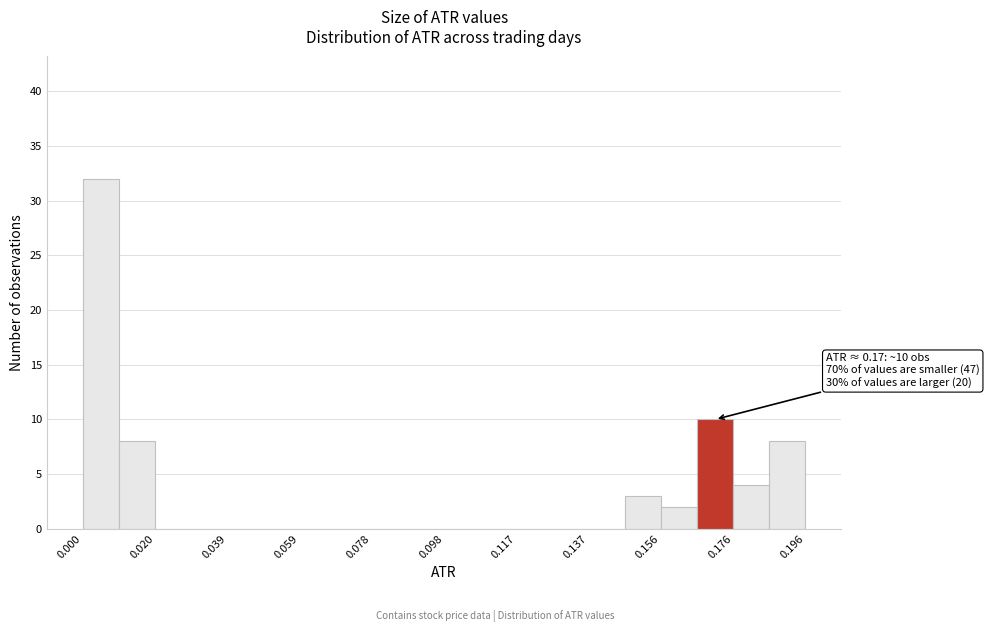

Which range on the x-axis has the tallest bar?

0.000 to 0.010